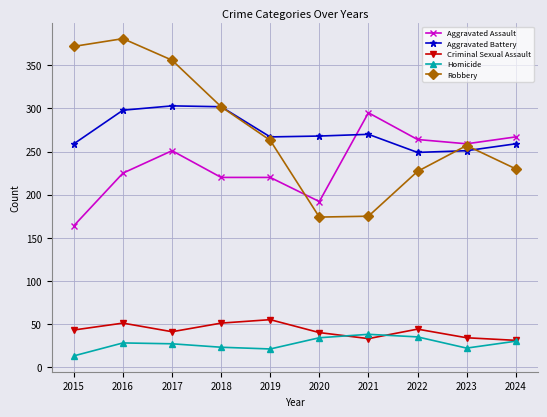

True or false: Criminal Sexual Assault has a value of 50 at 2024.

False